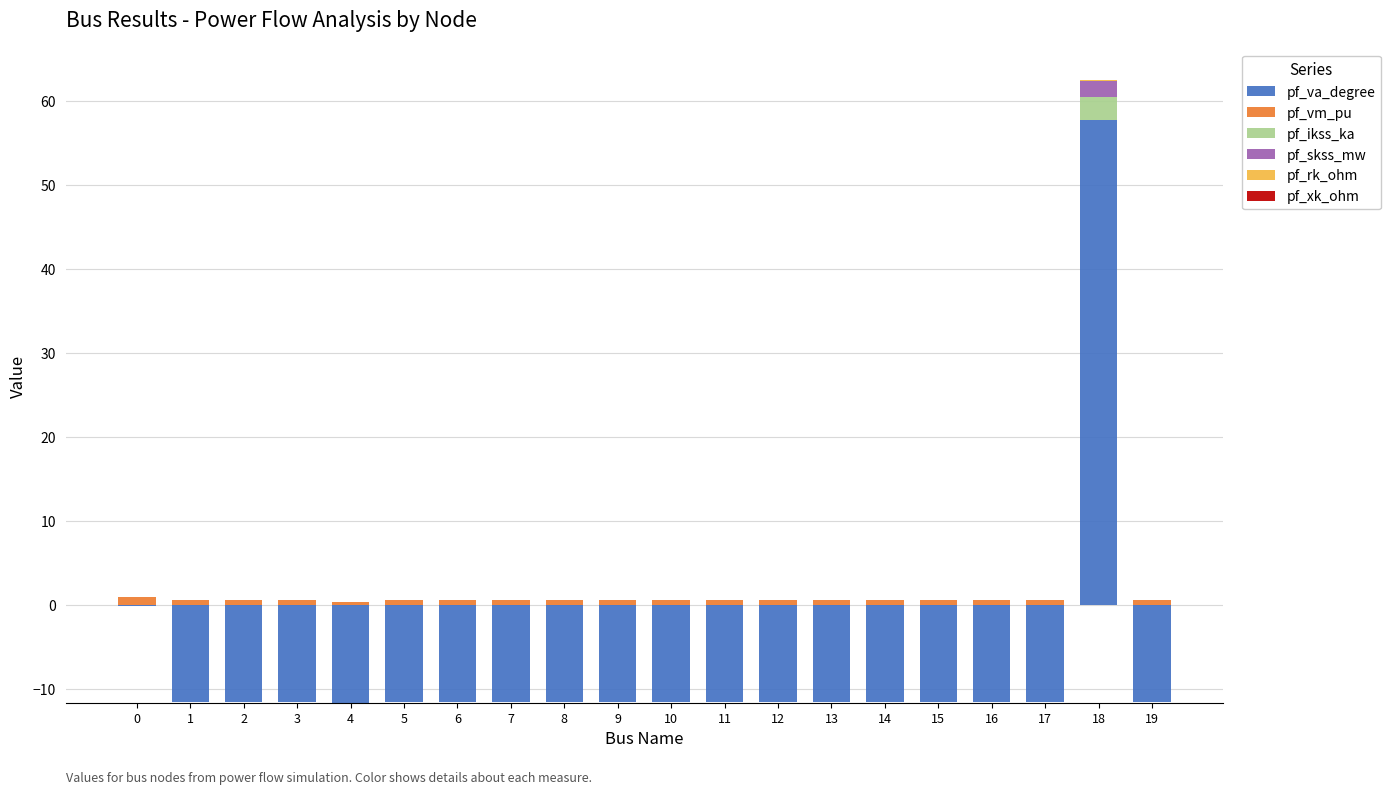

At how many categories does at least one series exceed 12?

1